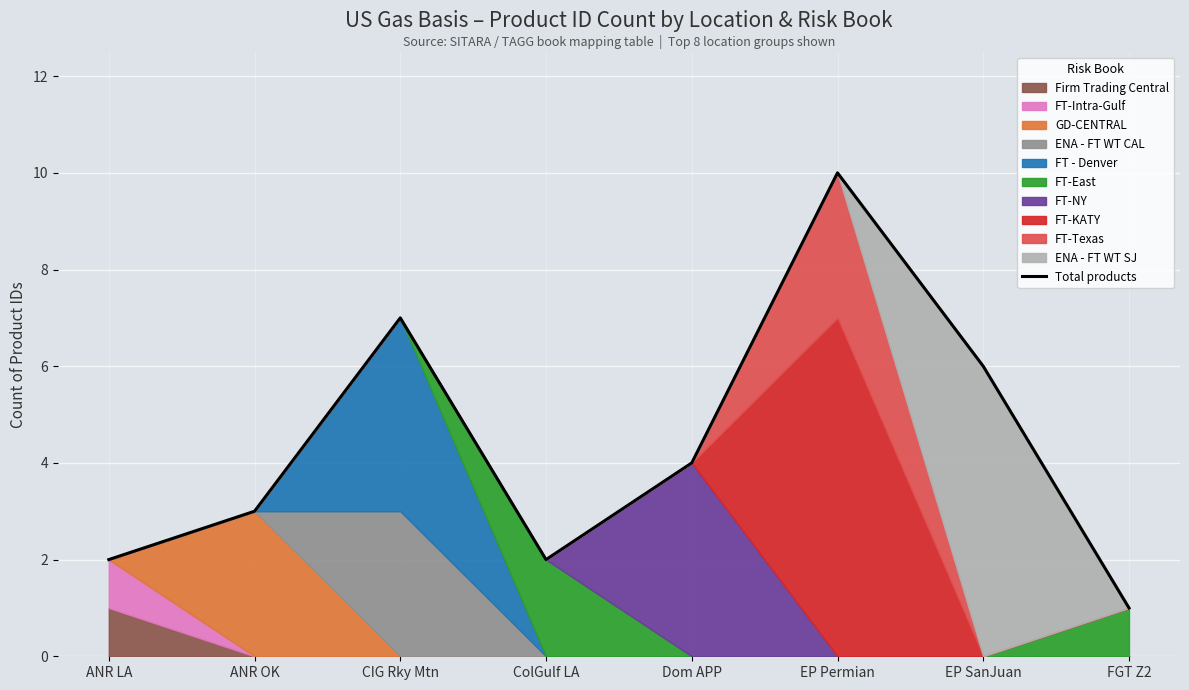

At which category does the data reach its first local valley?

ColGulf LA